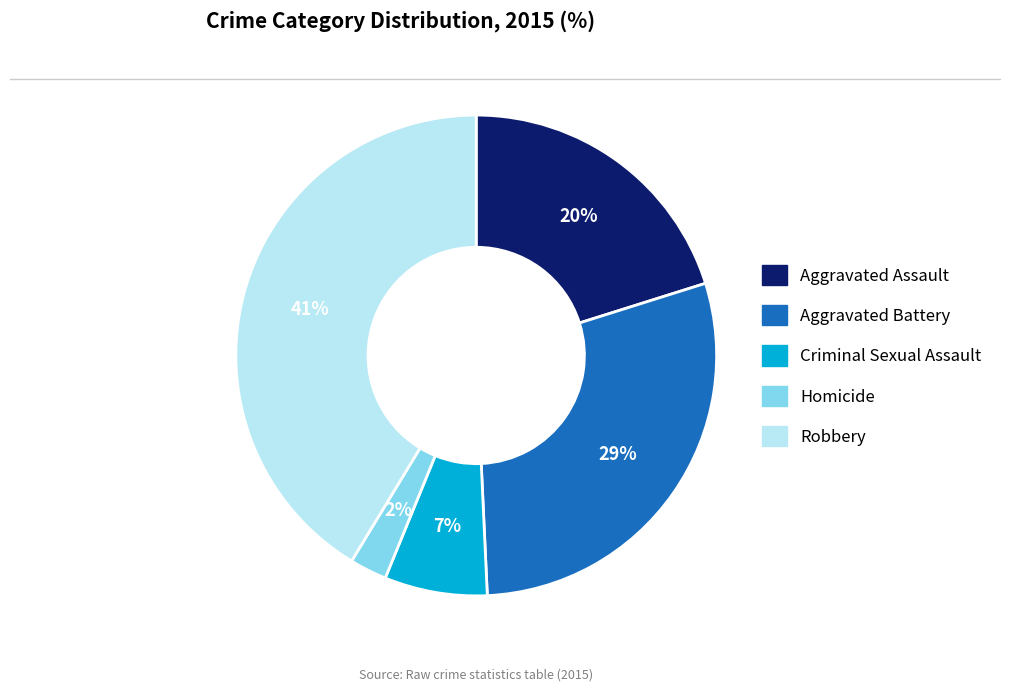

To the nearest percent, what is the difference between the Homicide and Aggravated Battery slice percentages?

27%